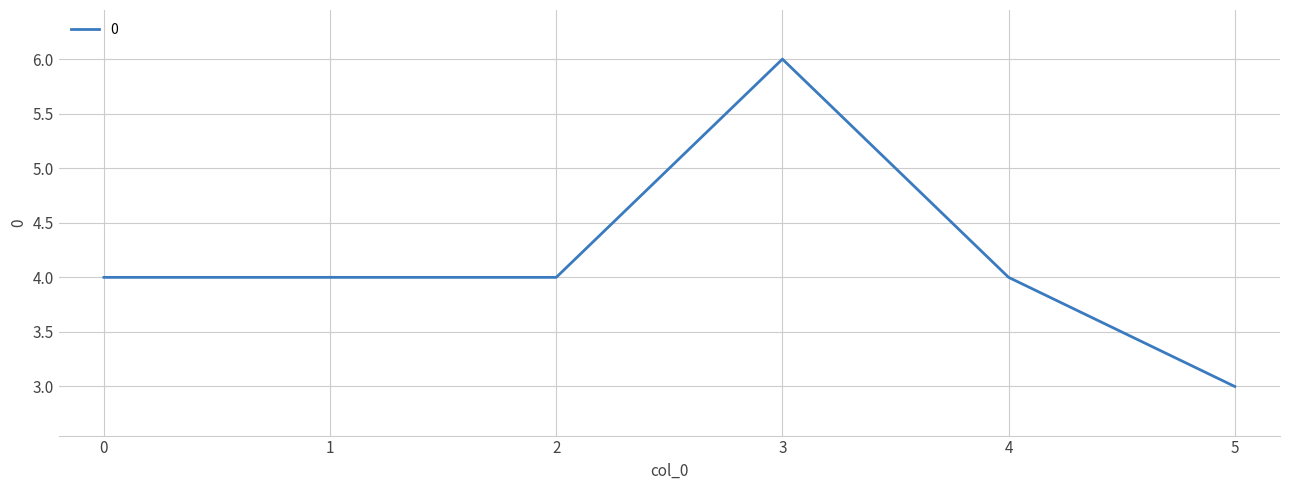

How many lines are shown in the chart?

1